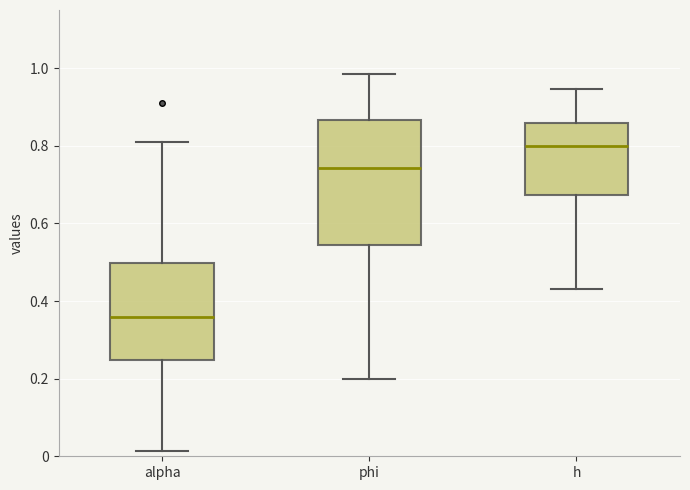

Reading left to right, transcribe this box plot: for each box, give where its median line is, the range the box spans, and where its two whiskers end, as read against the y-axis. The values are not printed on the chart, so give them approximately, as read against the axis.

alpha: median 0.36, box 0.24 to 0.50, whiskers 0.02 to 0.80
phi: median 0.74, box 0.54 to 0.86, whiskers 0.20 to 0.98
h: median 0.80, box 0.68 to 0.86, whiskers 0.44 to 0.94